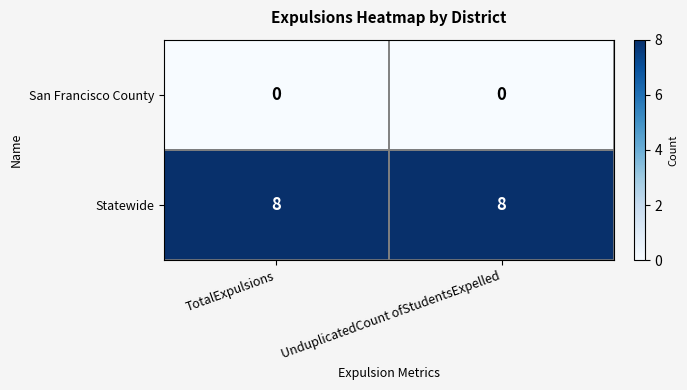

List the series in order of their peak value, highest first.

Statewide, San Francisco County